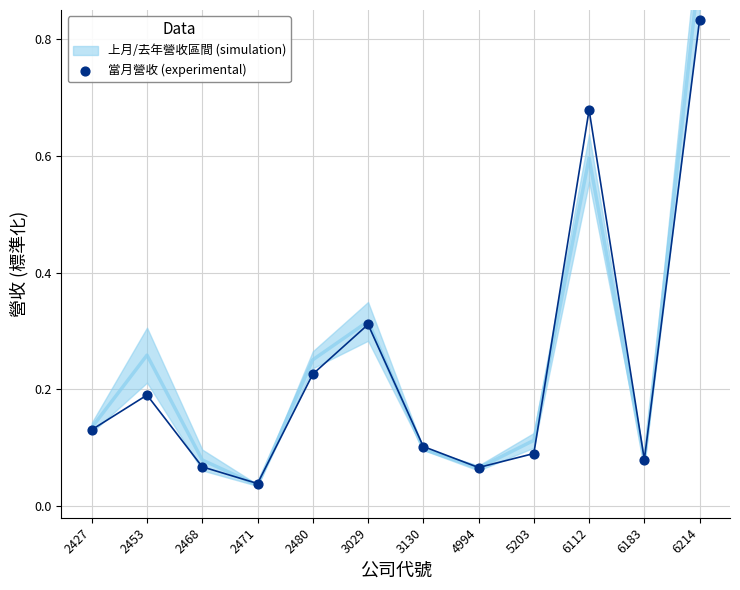

How many data points are displayed?

12